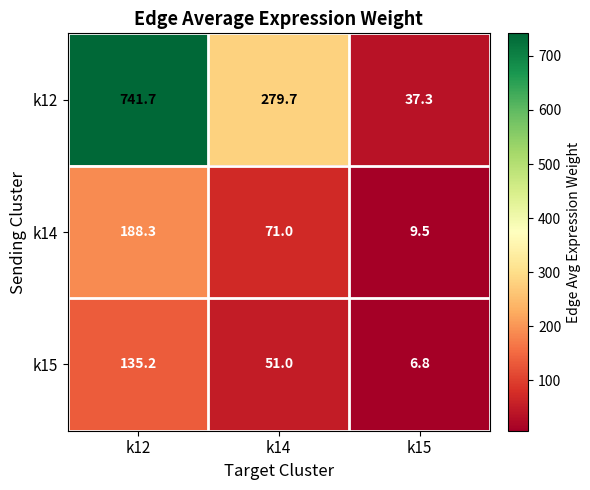

Between k12 and k14, which series saw the biggest shift?

k12